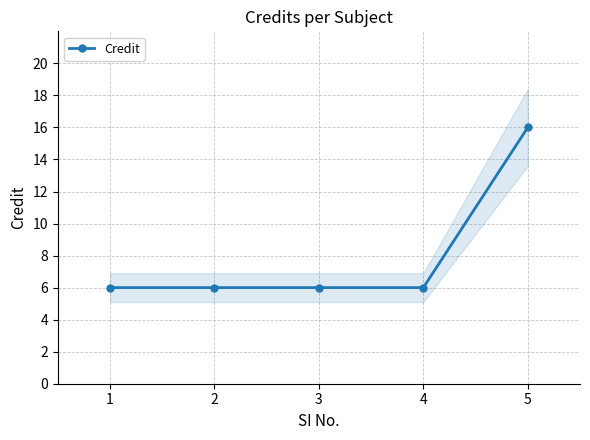

How many values are between 6 and 7?

4